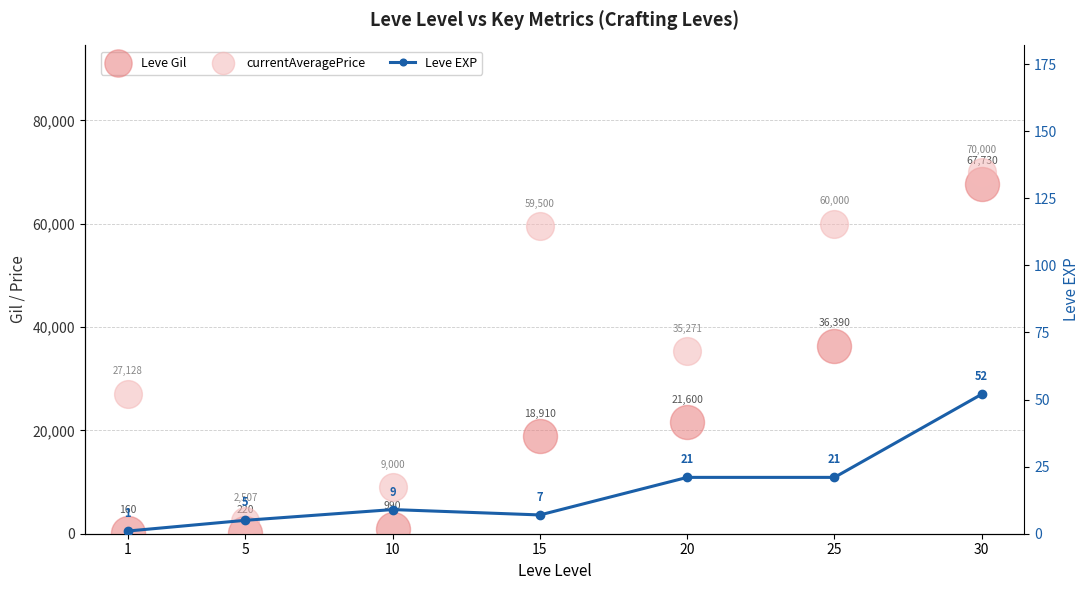

At how many categories does at least one series exceed 270?

7